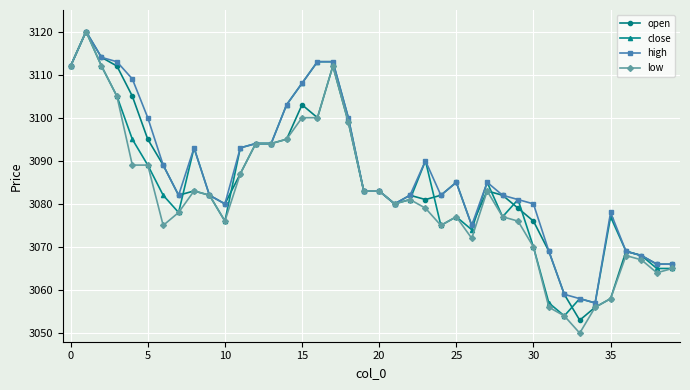

Which series has the widest spread of values?

low